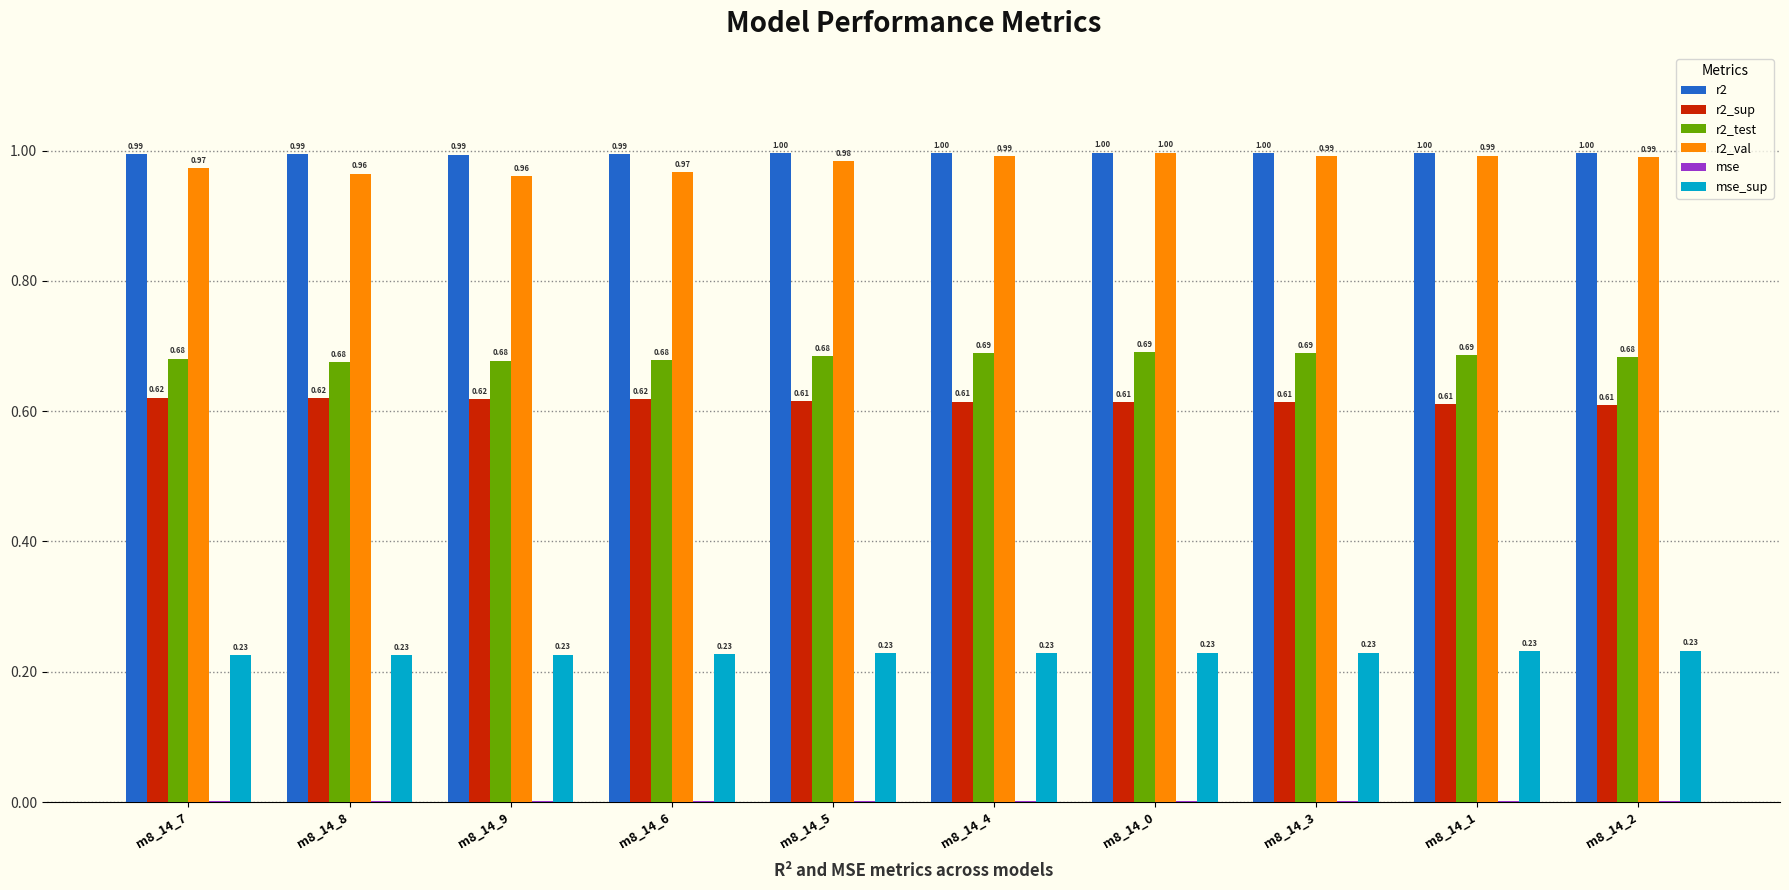

What is the sum of the r2 values at m8_14_3 and m8_14_6?

2.0